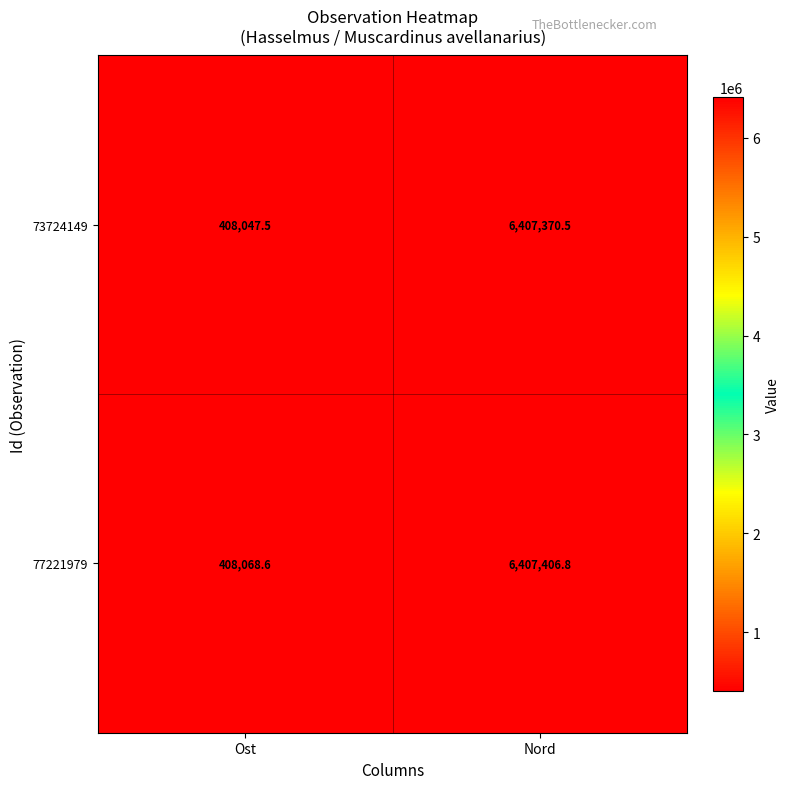

How many data points does each series have?

2